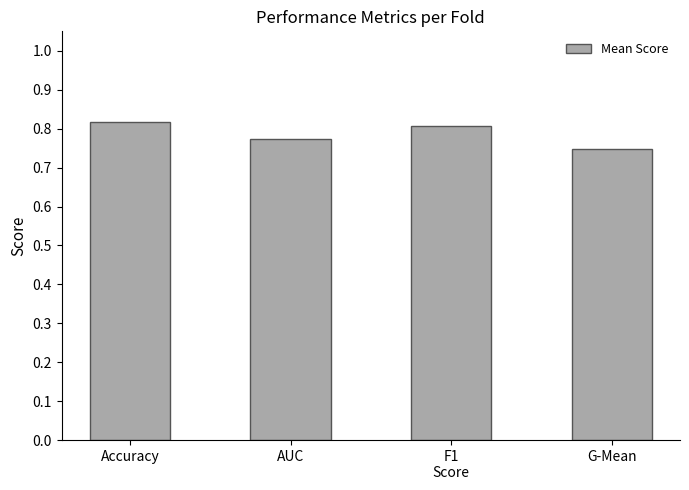

Which has a higher value, Accuracy or AUC?

Accuracy